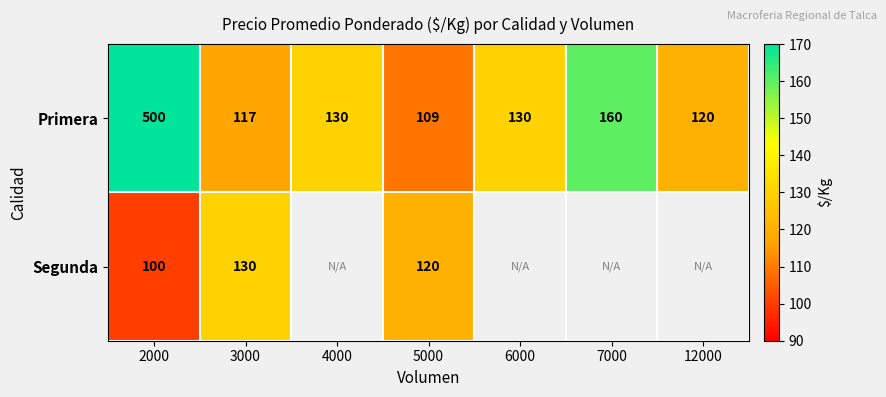

At which label does Primera reach its minimum?

5000